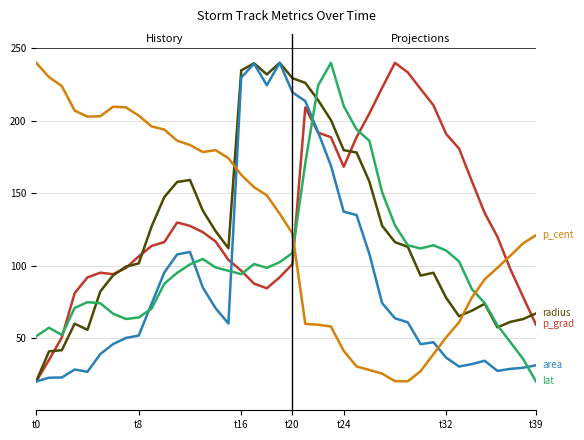

What is the minimum value shown in the chart?

20.0